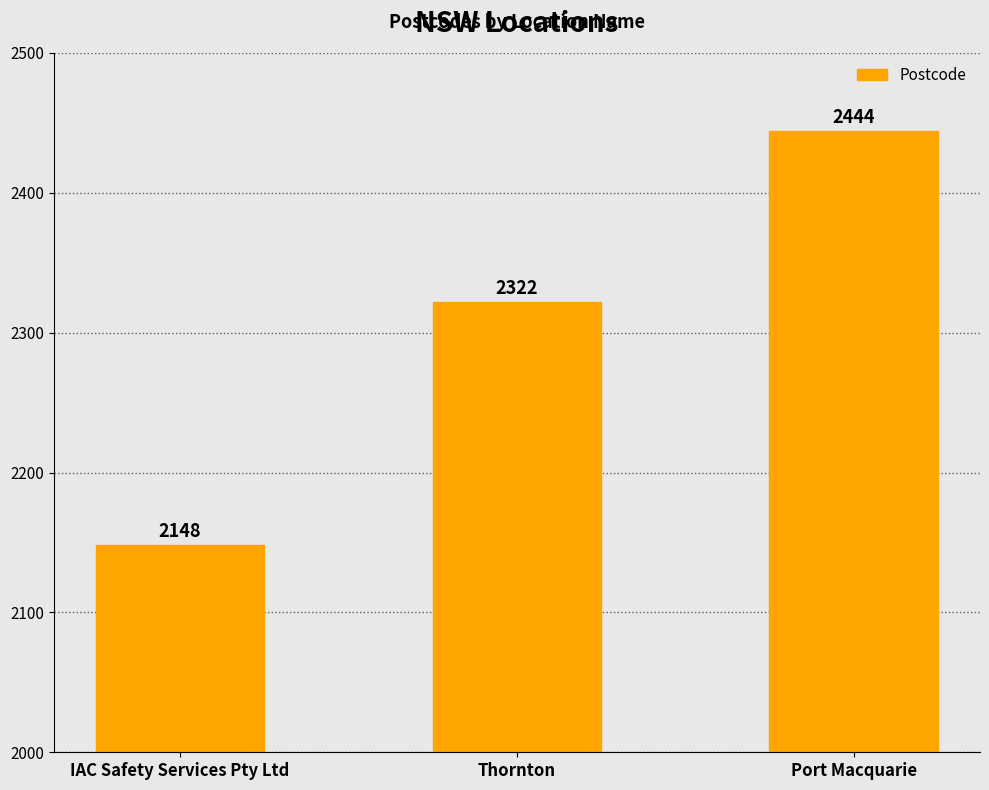

List the labels in order of value, smallest first.

IAC Safety Services Pty Ltd, Thornton, Port Macquarie